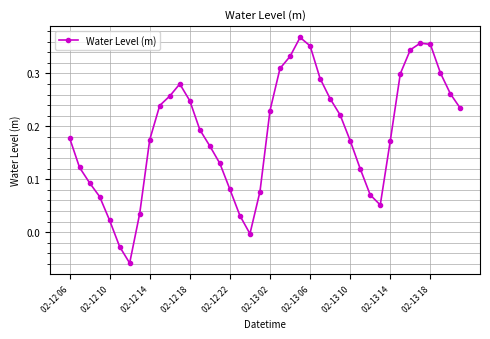

How many points are lower than both their immediate neighbors (excluding endpoints)?

3